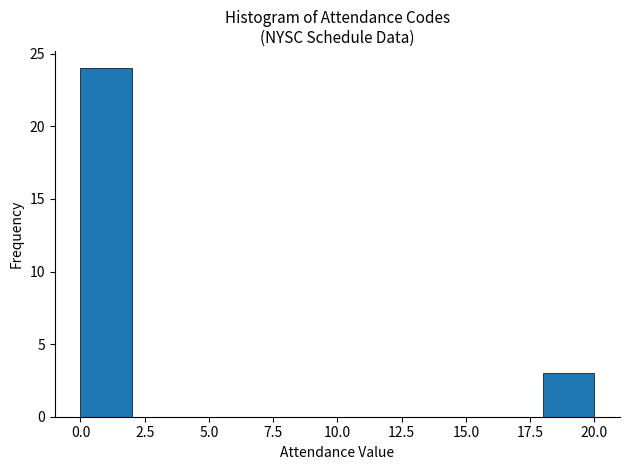

Reading left to right, transcribe this chart: for each bar, give the range it covers on the x-axis and its height. The values are not printed on the chart, so give them approximately, as read against the axis.

0 to 2: 24
2 to 4: 0
4 to 6: 0
6 to 8: 0
8 to 10: 0
10 to 12: 0
12 to 14: 0
14 to 16: 0
16 to 18: 0
18 to 20: 3